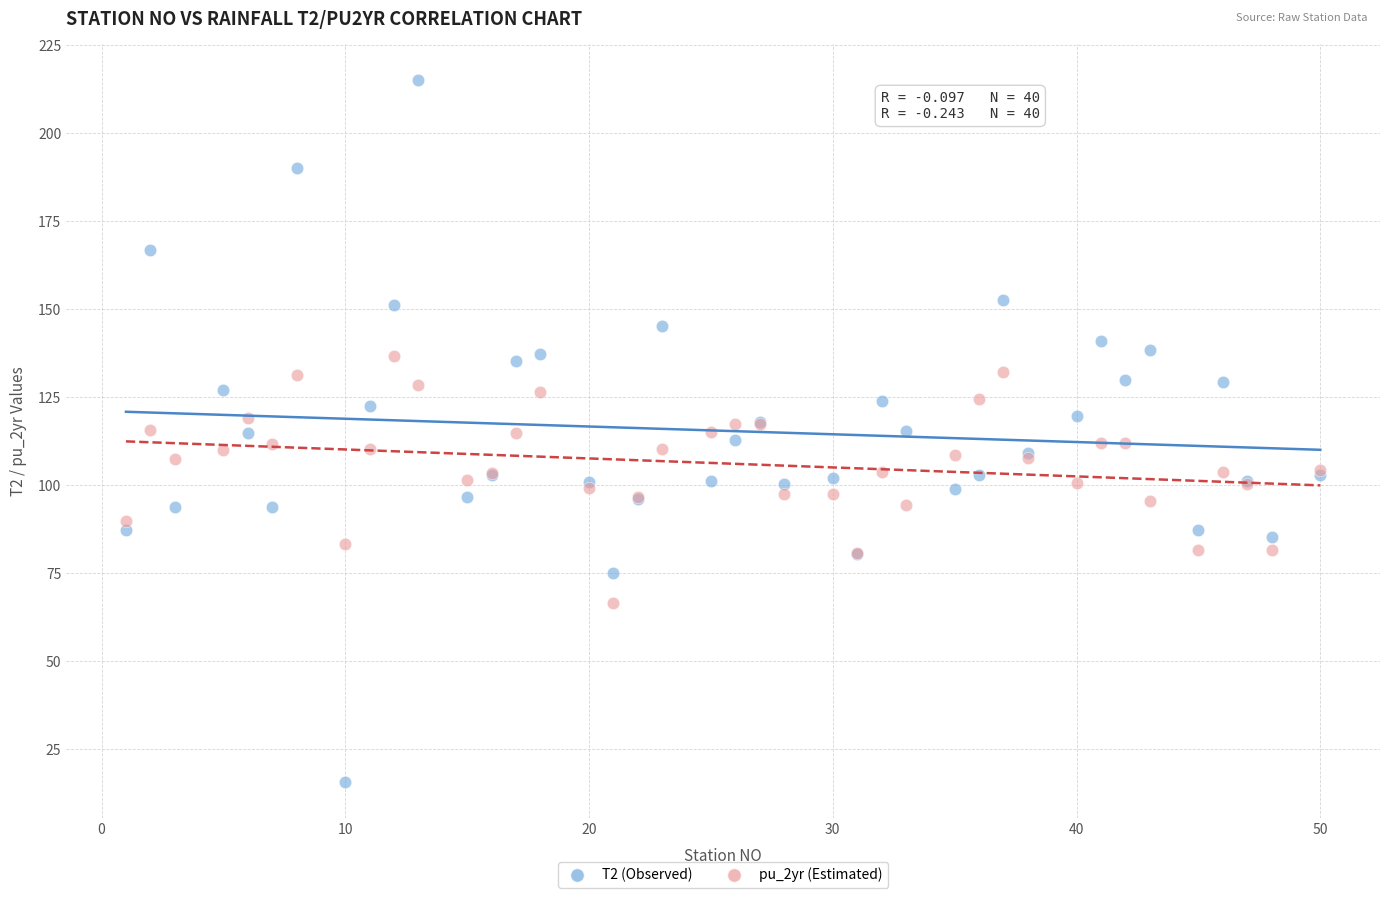

Which series contains the lowest Y value?

T2 (Observed)